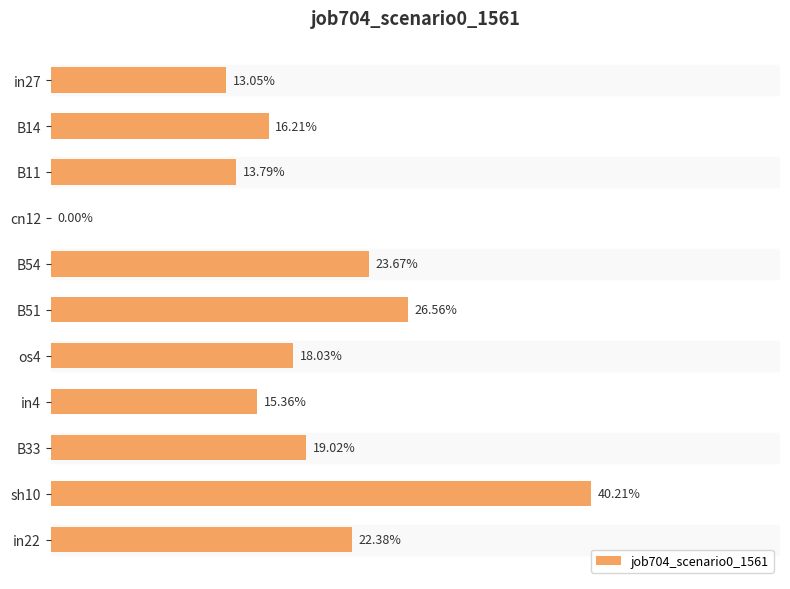

What is the sum of all values?

2.1